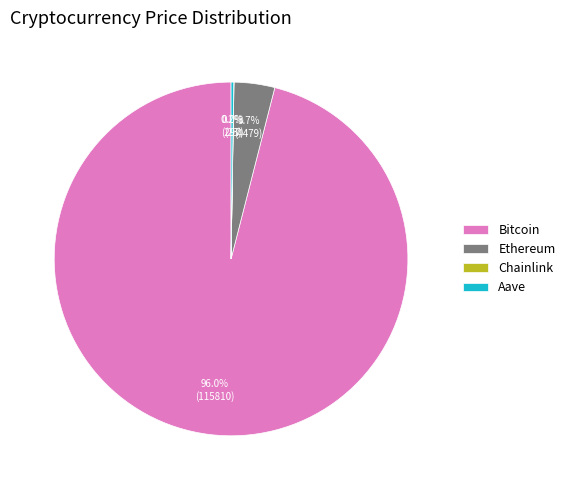

Which category has the biggest portion of the pie?

Bitcoin